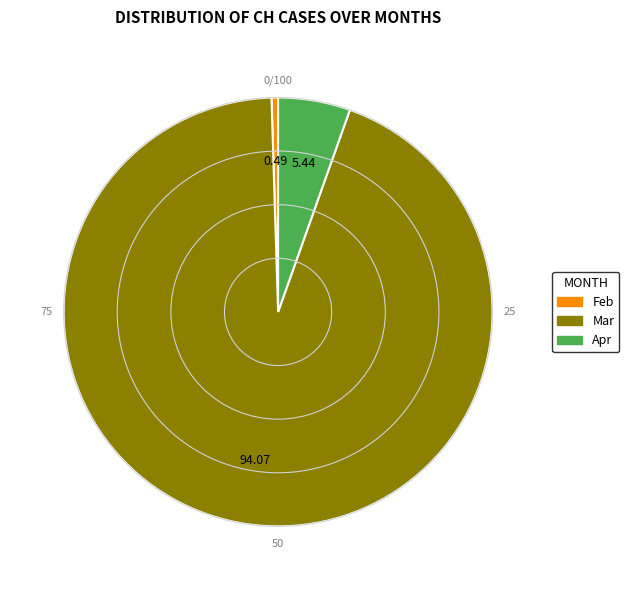

How many slices are in this pie chart?

3